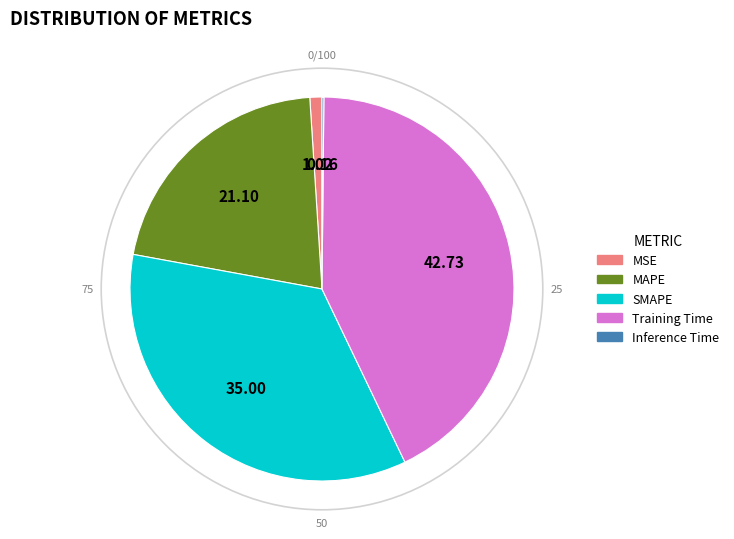

Which category has the biggest portion of the pie?

Training Time